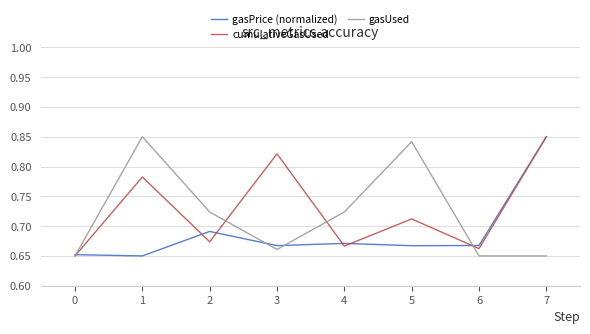

At 5, list the series in order from largest to smallest.

gasUsed, cumulativeGasUsed, gasPrice (normalized)